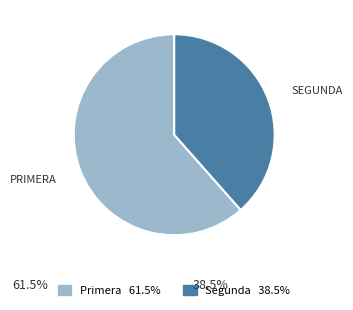

How many segments does this pie chart have?

2